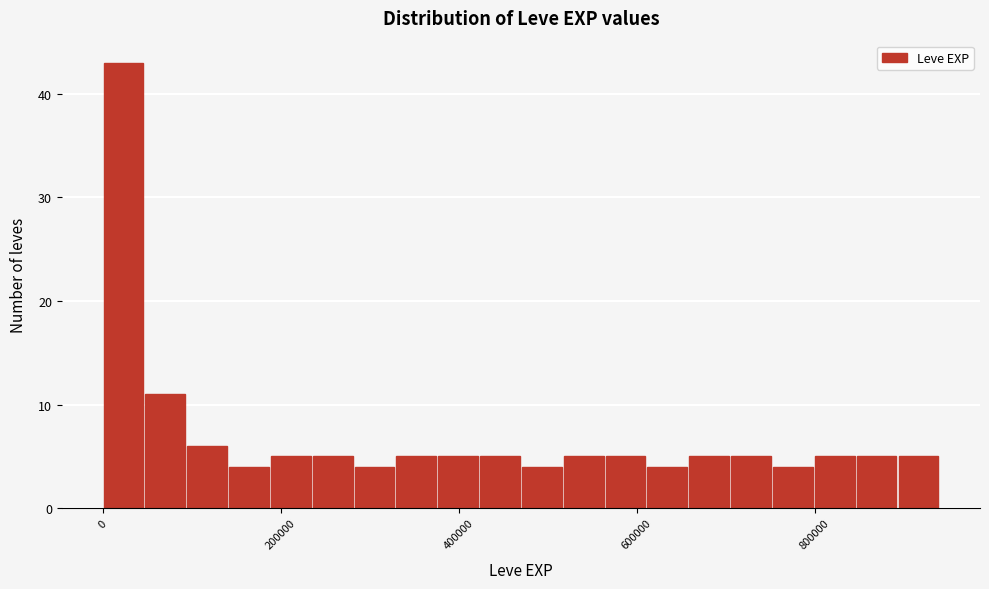

Read against the x-axis, roughly where is the centre of the tallest bar?

20000